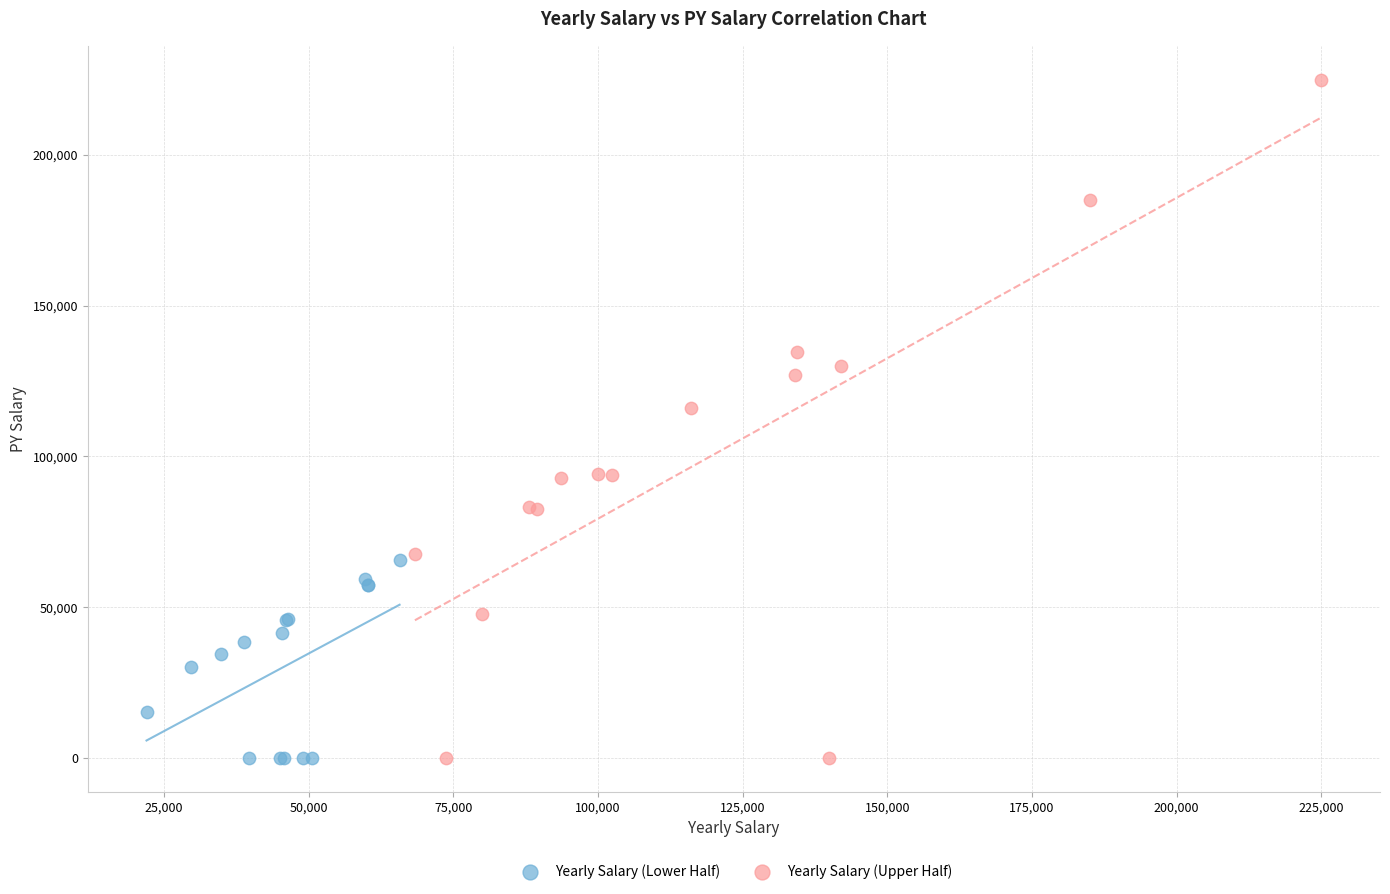

What are all the series names shown in the legend?

Yearly Salary (Lower Half), Yearly Salary (Upper Half)